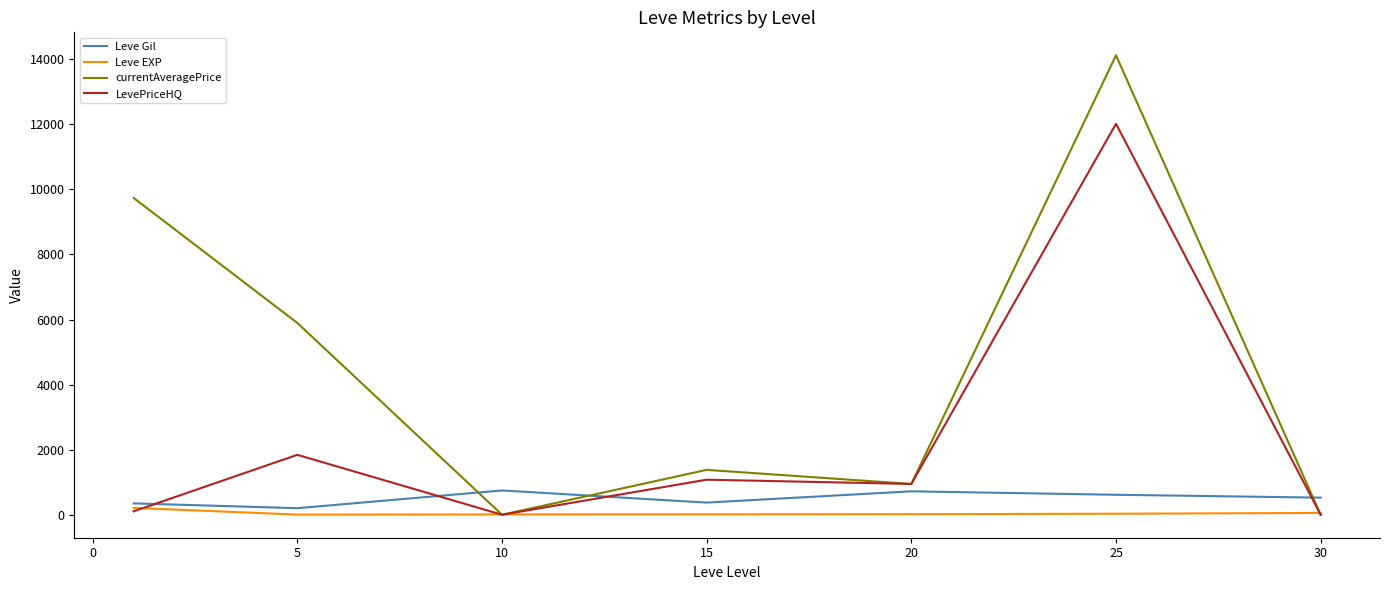

Does the chart display data point markers on the line(s)?

No